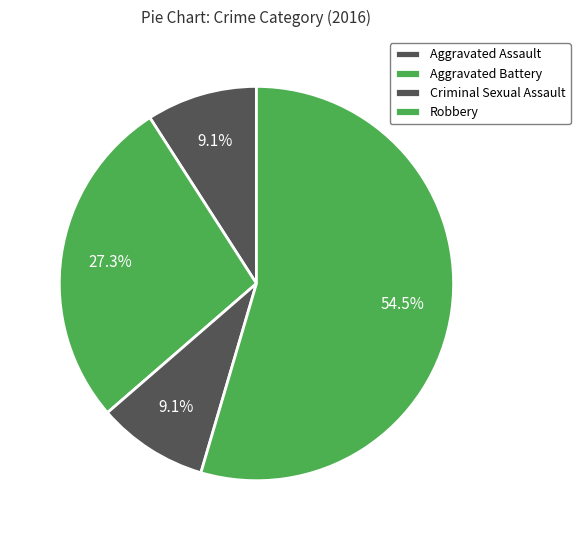

To the nearest percent, what percentage of the pie is Aggravated Assault?

9%